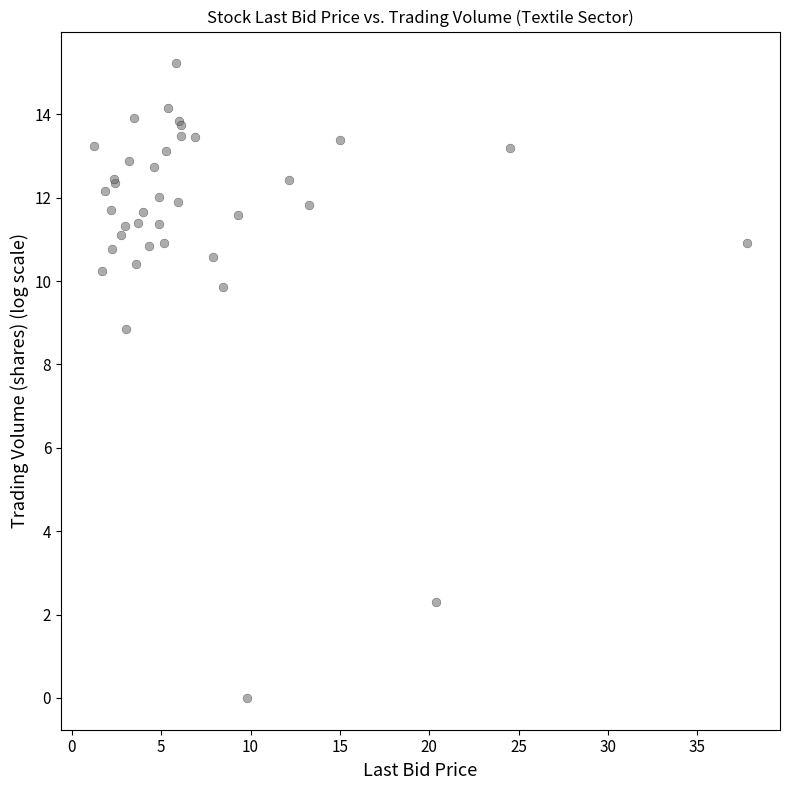

What Y value in the scatter plot is closest to 7?

8.9